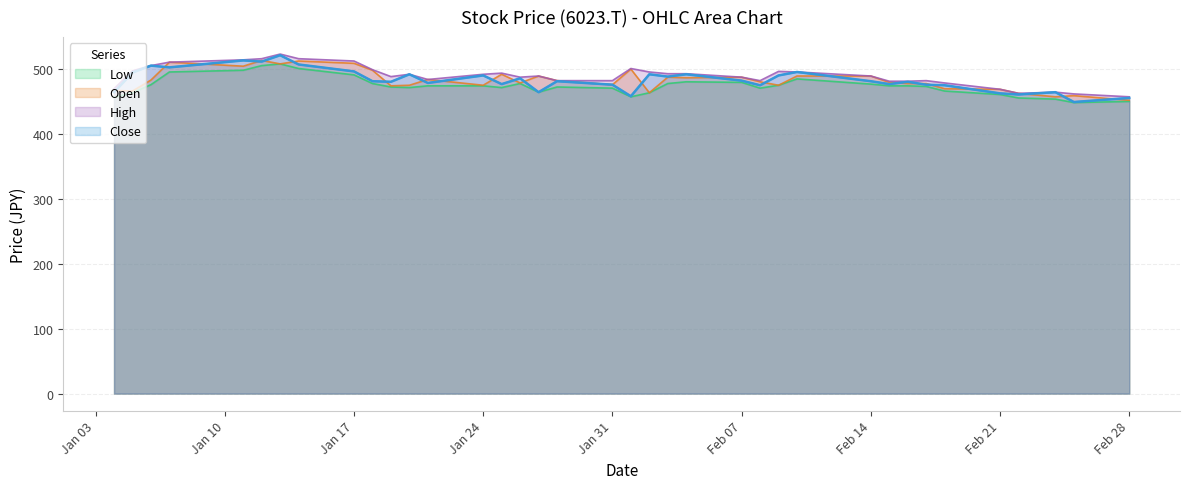

What are all the series names shown in the legend?

Low, Open, High, Close